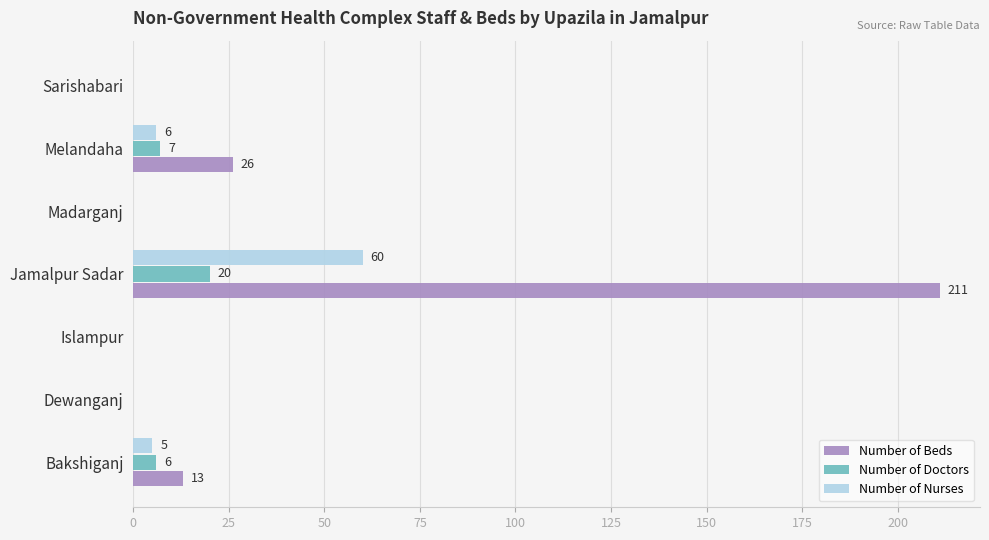

Between Islampur and Jamalpur Sadar, which series saw the biggest shift?

Number of Beds